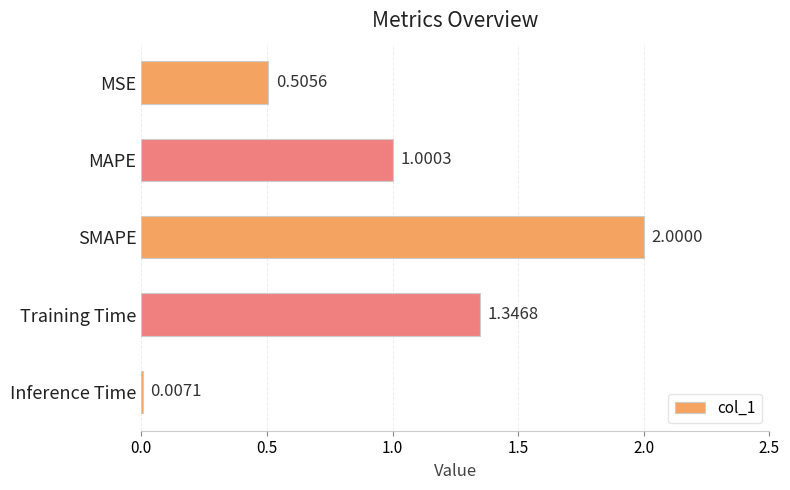

Which category has the highest value across all series?

SMAPE